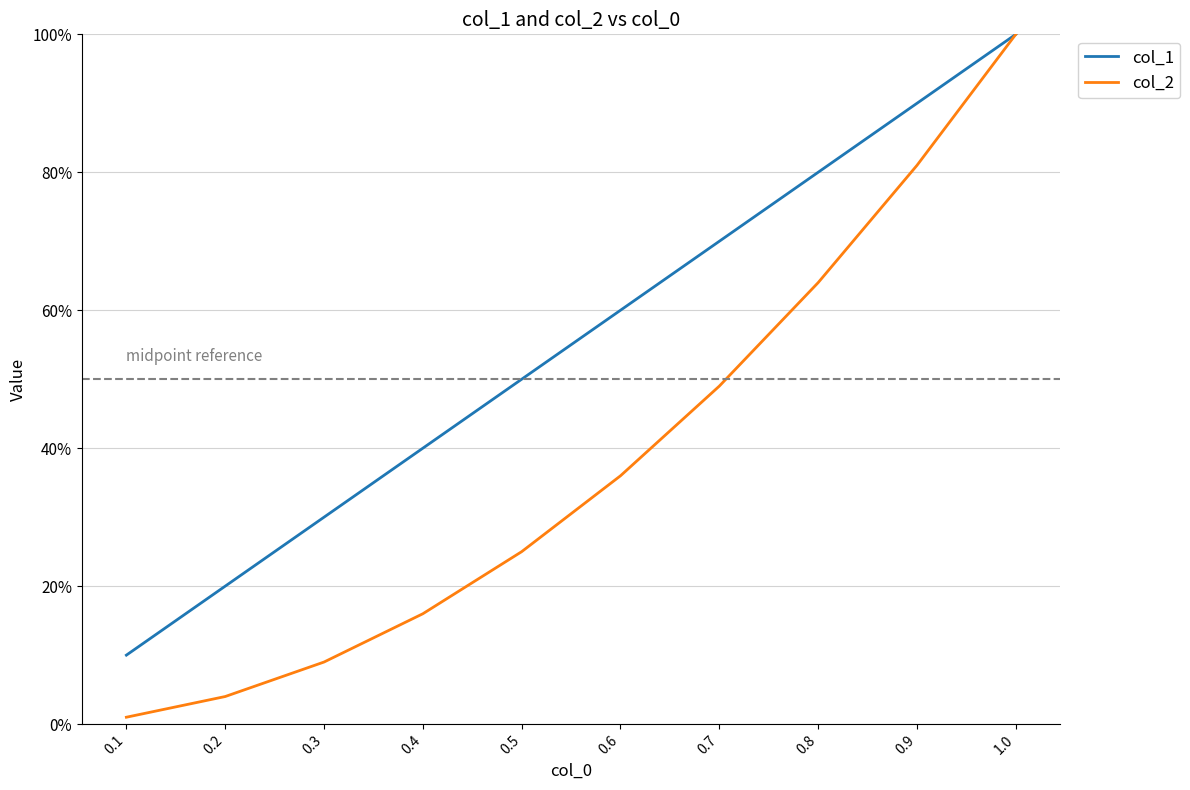

What is the difference between the highest and lowest values at 0.1?

0.1